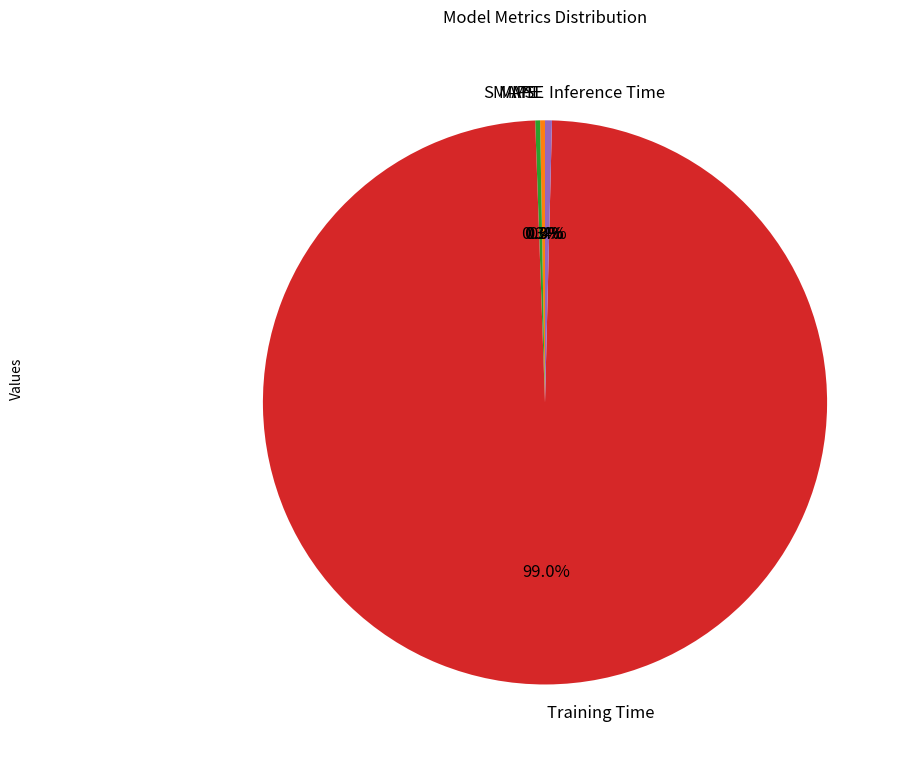

Does Training Time account for over 50% of the chart?

Yes